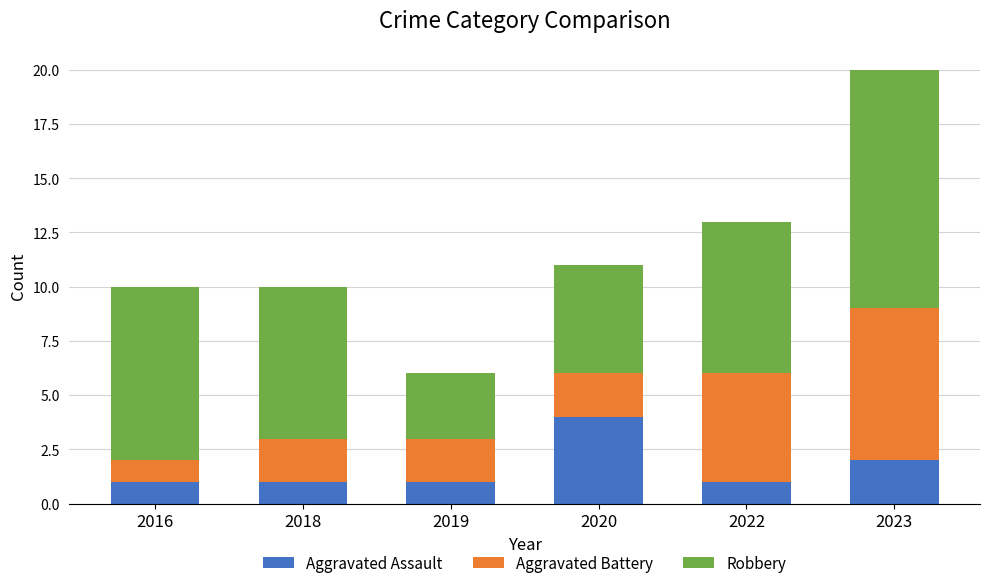

What is the total value across all series at 2022?

13